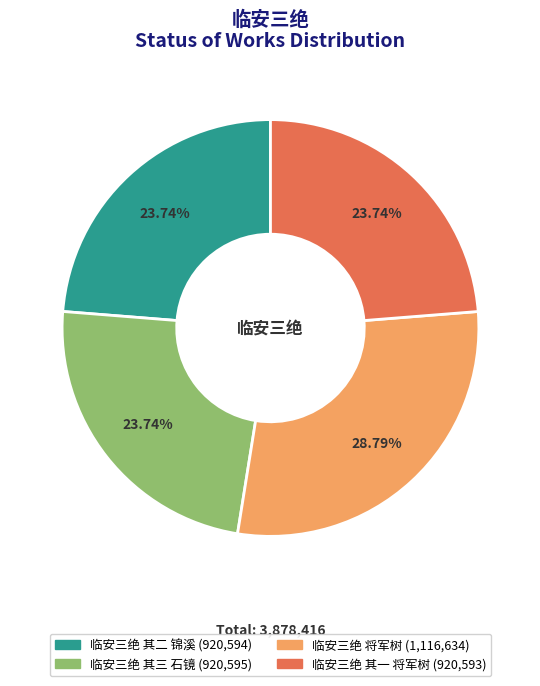

Does 临安三绝 其一 将军树 represent more than half of the total?

No